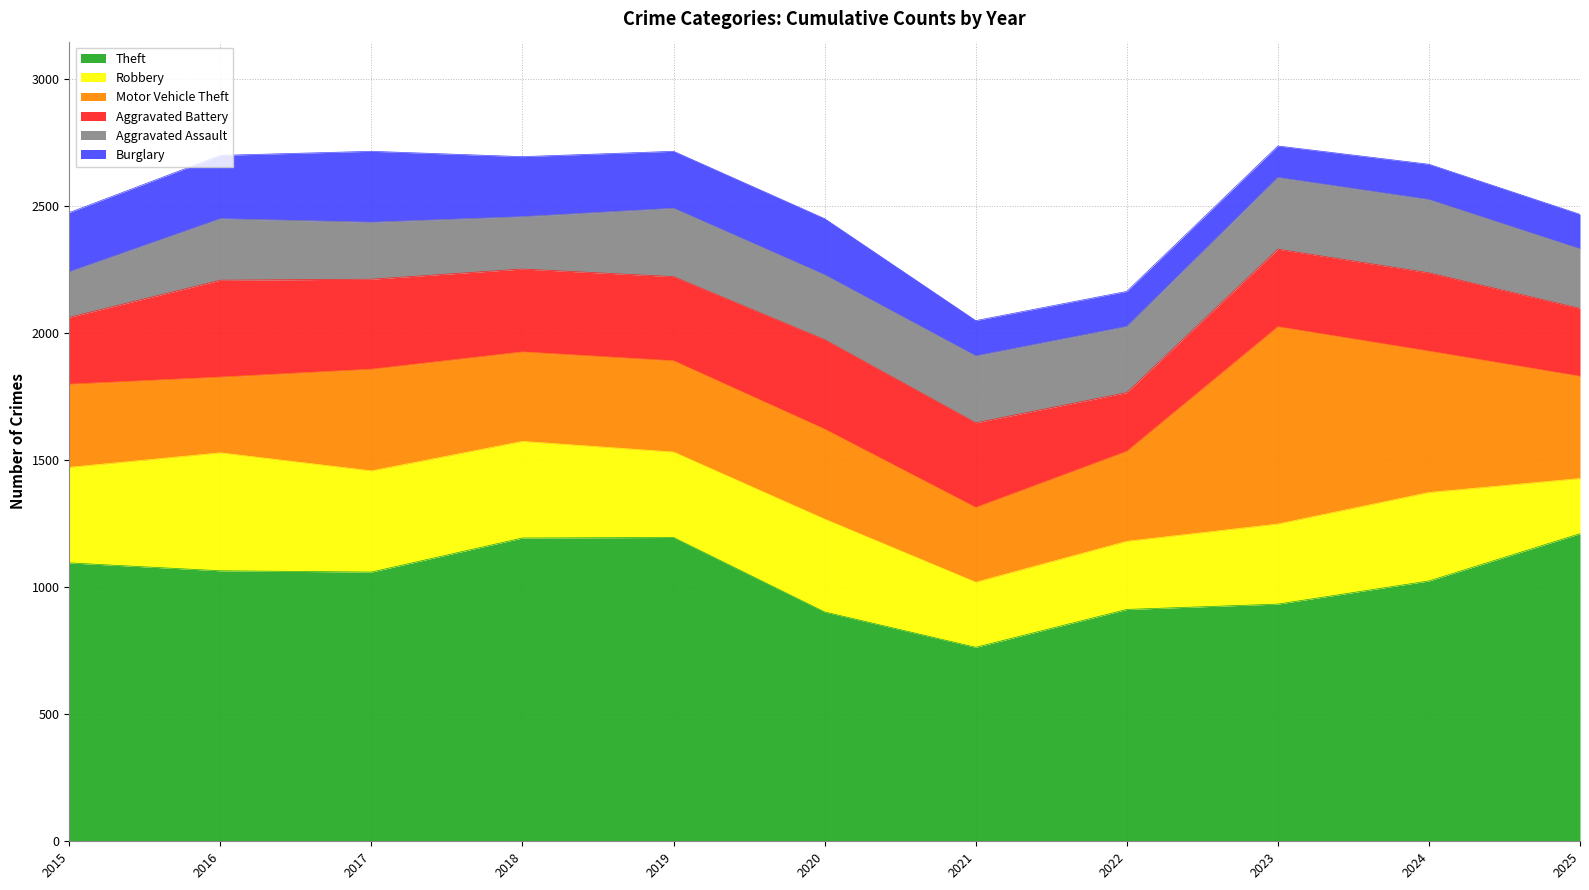

Is the value of Motor Vehicle Theft at 2019 greater than the value of Burglary at 2020?

Yes